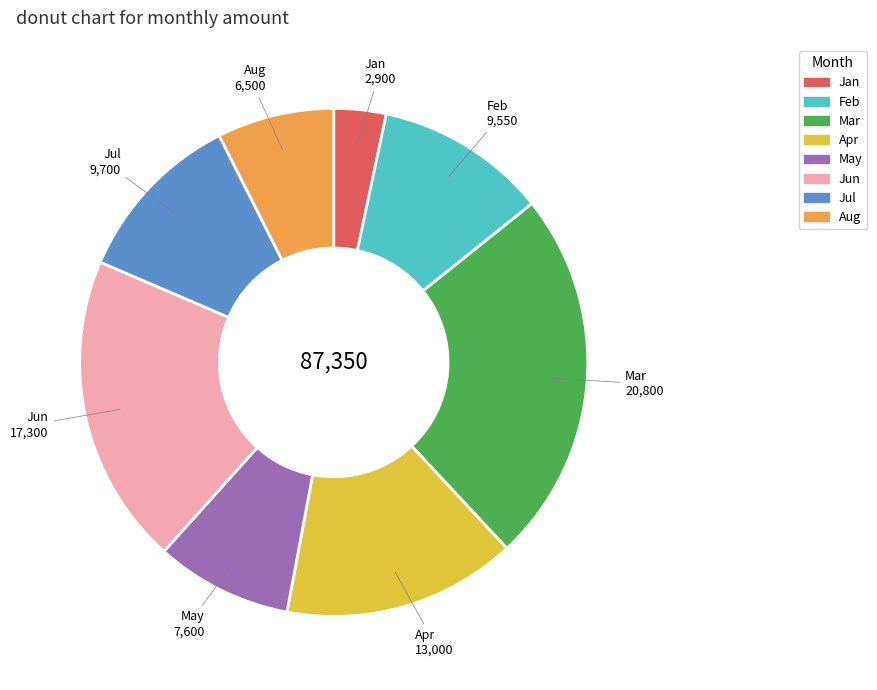

Do Apr and Jul together represent more than half of the pie?

No